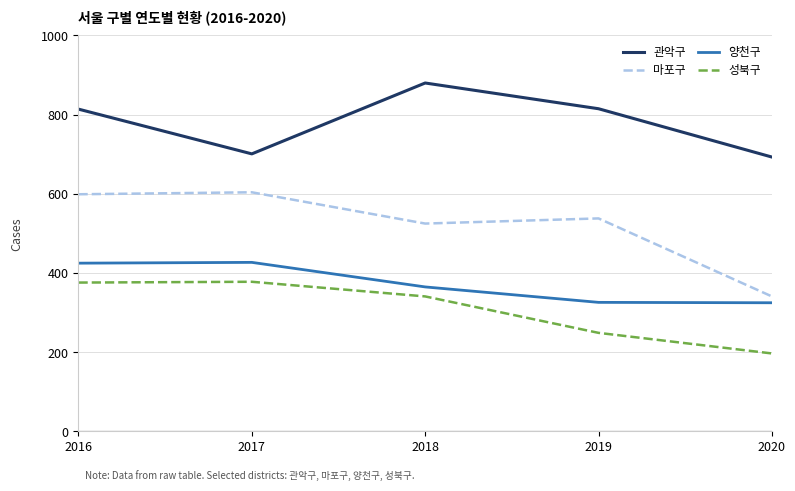

What is the spread (max minus min) of values at 2018?

539